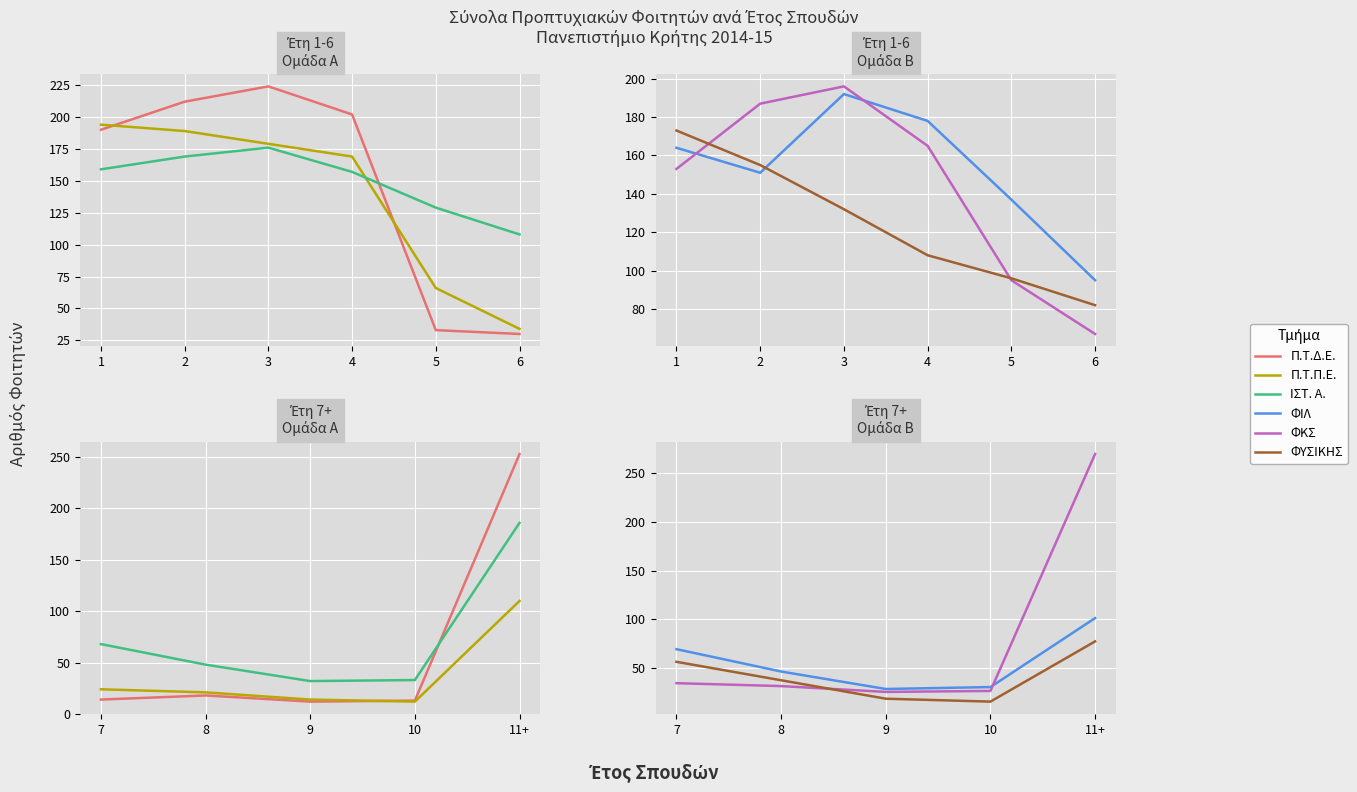

True or false: ΦΚΣ has more than 0 points higher than both neighbors.

False